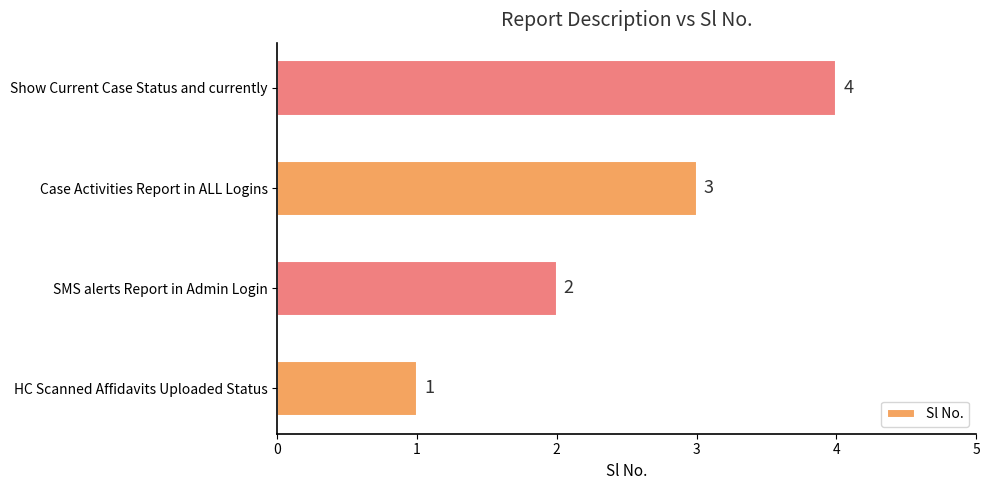

Count the number of categories in the chart.

4